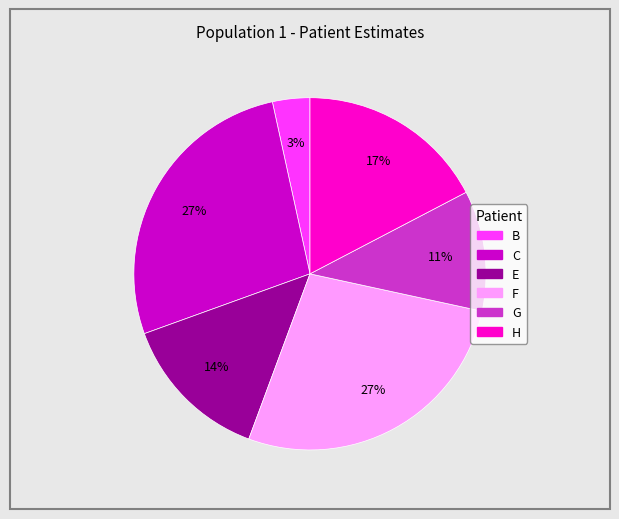

Is there any slice that represents more than half of the pie?

No